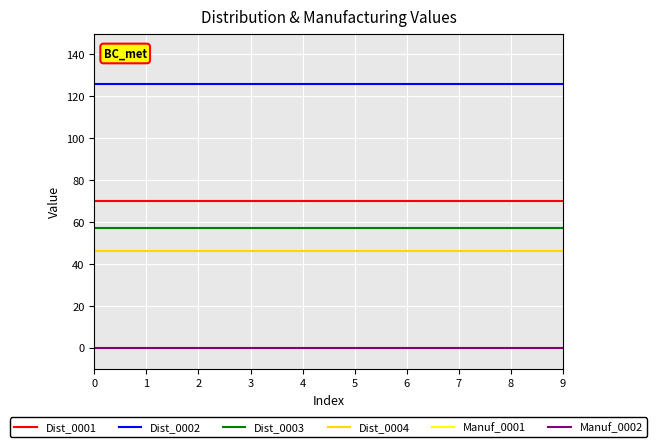

Reading left to right, transcribe all the data shown in this chart.

Dist_0001: 70	70	70	70	70	70	70	70	70	70
Dist_0002: 126	126	126	126	126	126	126	126	126	126
Dist_0003: 57	57	57	57	57	57	57	57	57	57
Dist_0004: 46	46	46	46	46	46	46	46	46	46
Manuf_0001: 0	0	0	0	0	0	0	0	0	0
Manuf_0002: 0	0	0	0	0	0	0	0	0	0